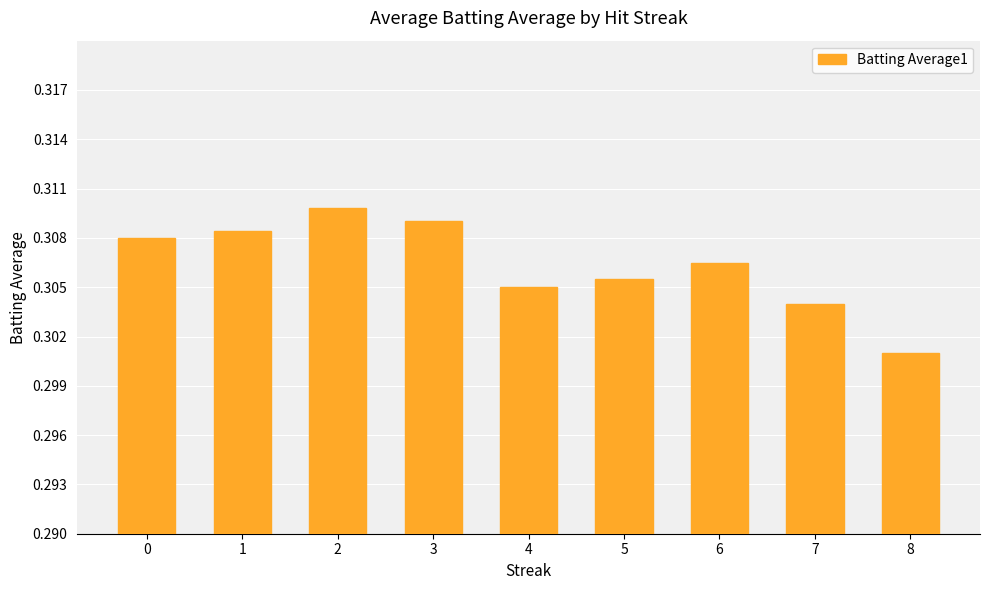

At which category does the chart reach its minimum across all series?

8